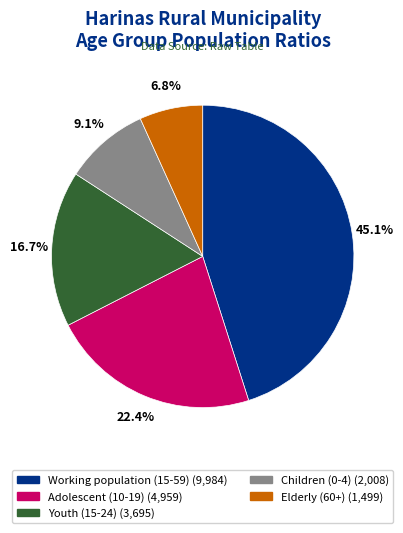

What percentage is NOT represented by Adolescent (10-19)?

77.6%